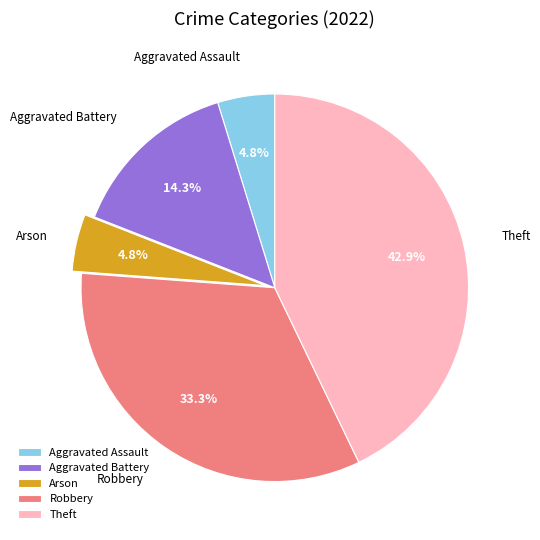

What is the largest slice in the pie chart?

Theft